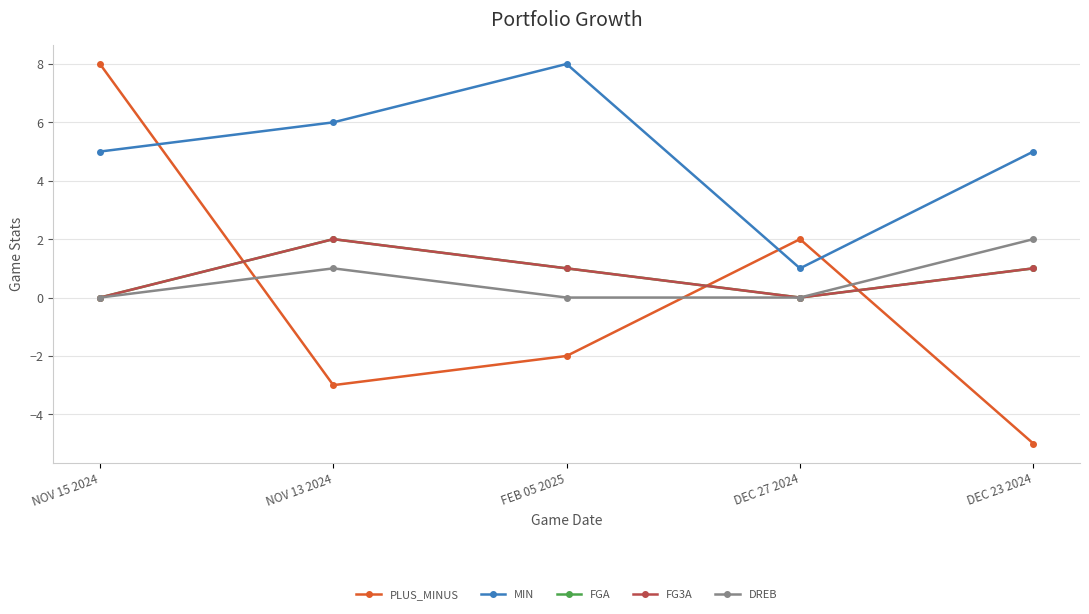

Which series has the largest range (max minus min)?

PLUS_MINUS